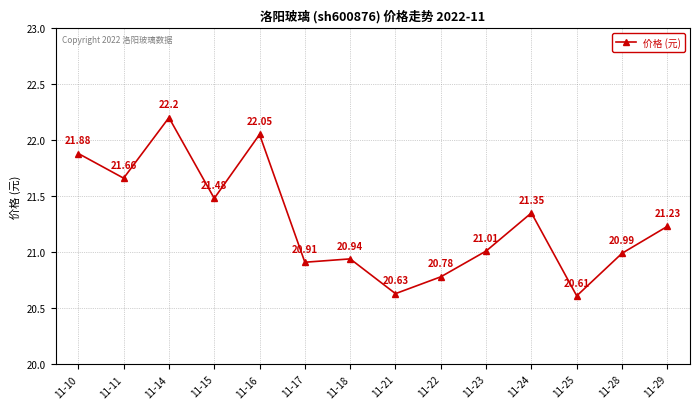

List the labels in order of value, smallest first.

11-25, 11-21, 11-22, 11-17, 11-18, 11-28, 11-23, 11-29, 11-24, 11-15, 11-11, 11-10, 11-16, 11-14